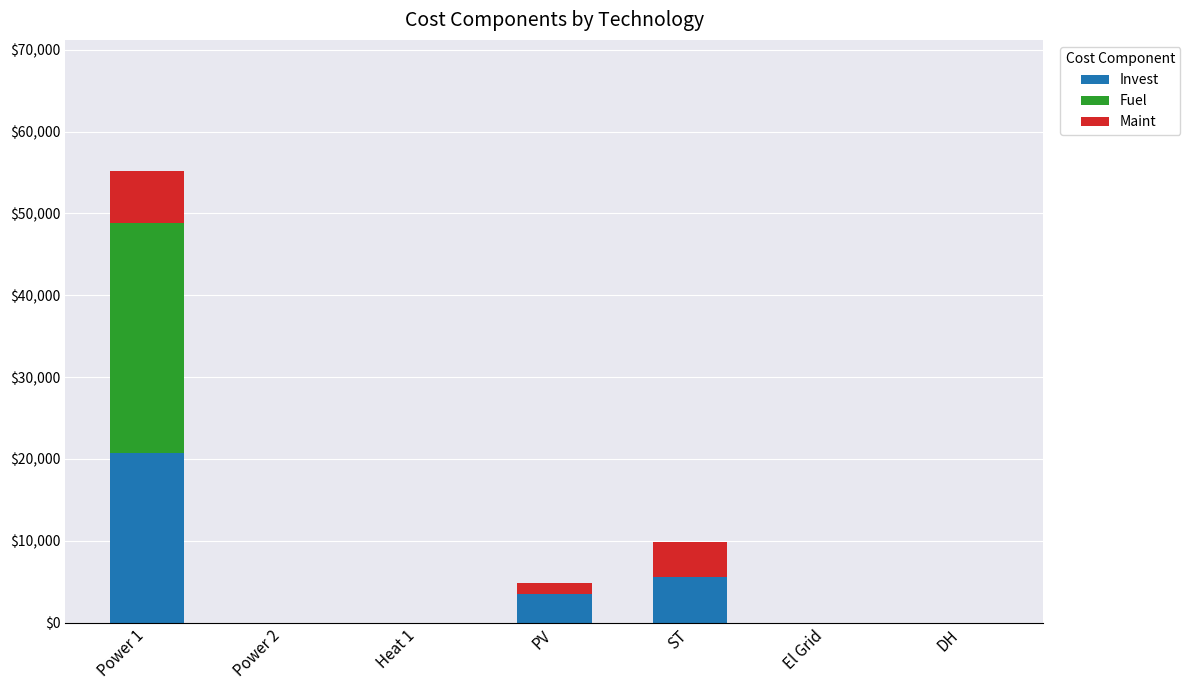

Is it true that Invest equals 10653.9 at DH?

False